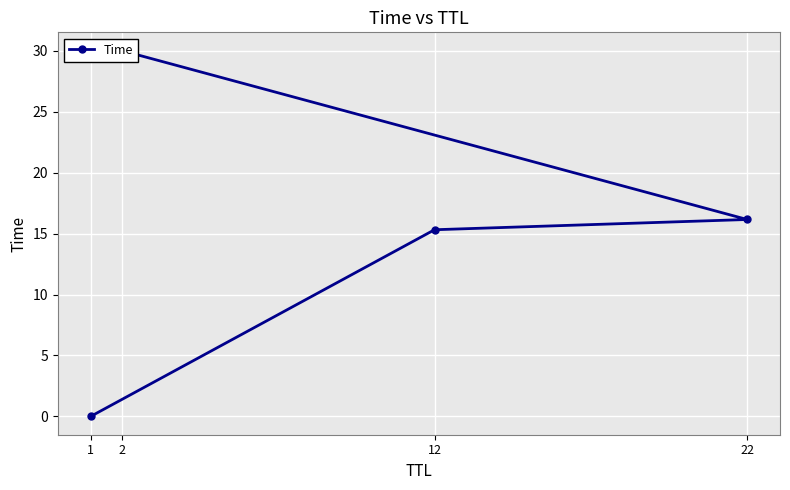

What is the value of the 4th point from the left?

30.0